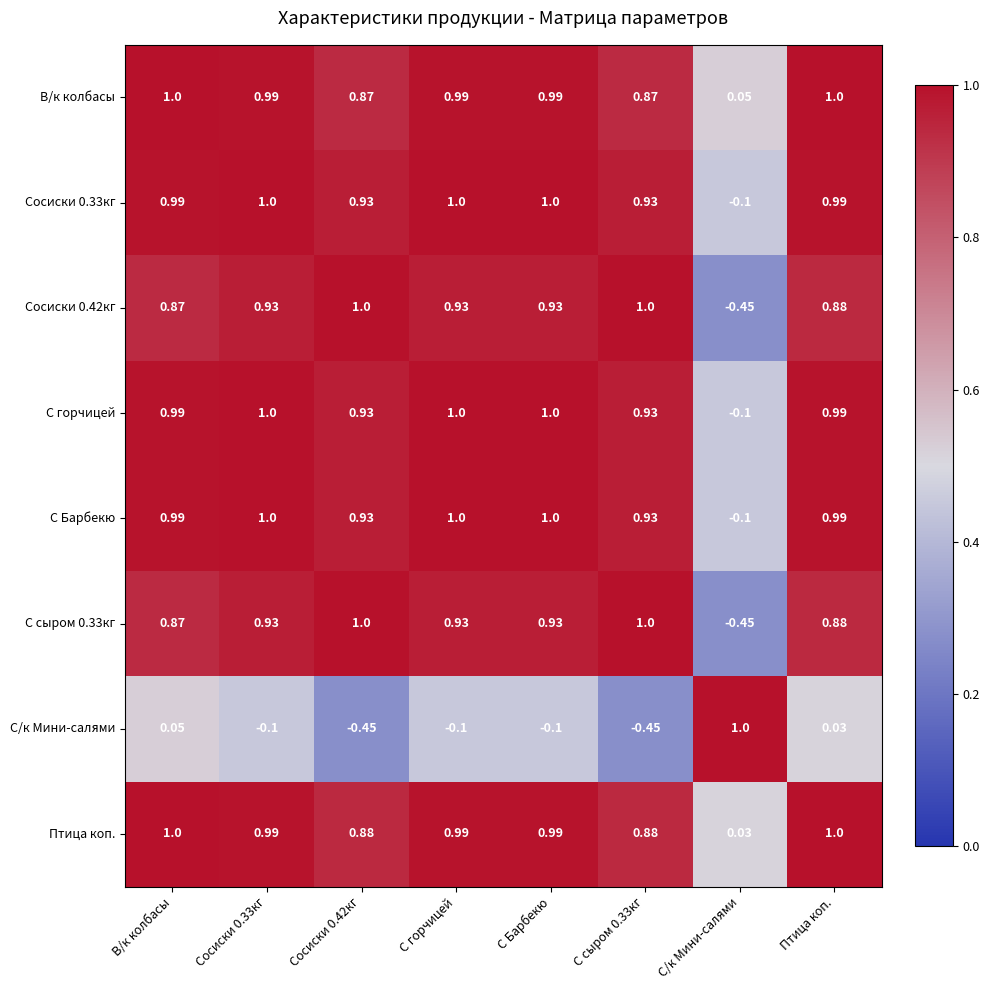

Is the value of Сосиски 0.42кг at В/к колбасы greater than the value of С/к Мини-салями at С/к Мини-салями?

No